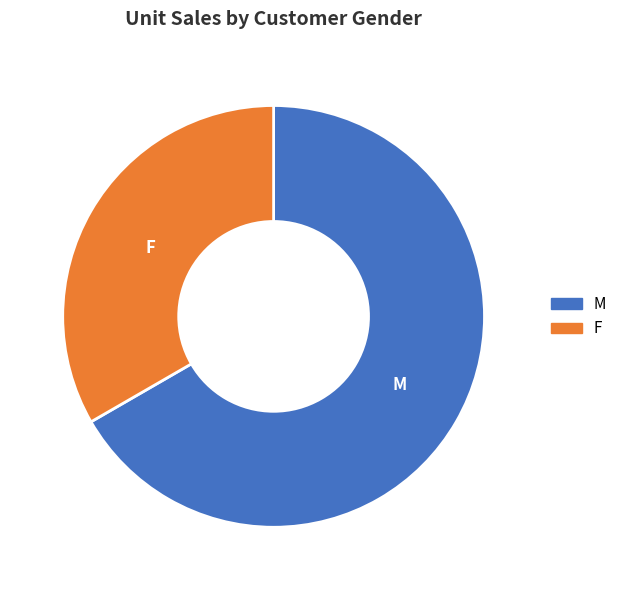

Do F and M together represent more than half of the pie?

Yes